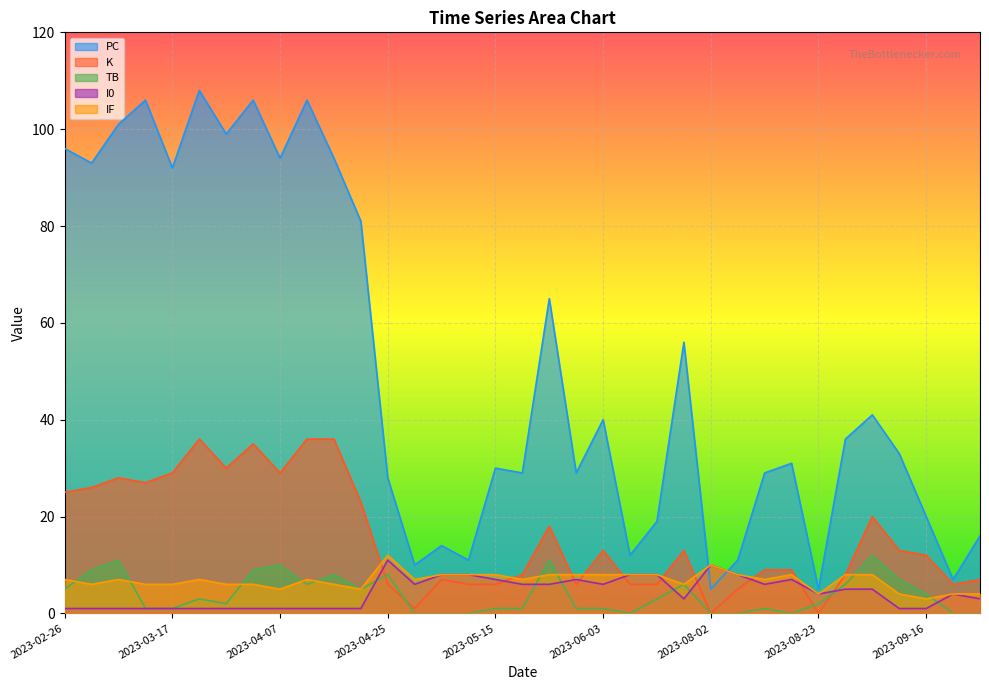

Between 2023-04-15 and 2023-04-25, which is larger?

2023-04-15